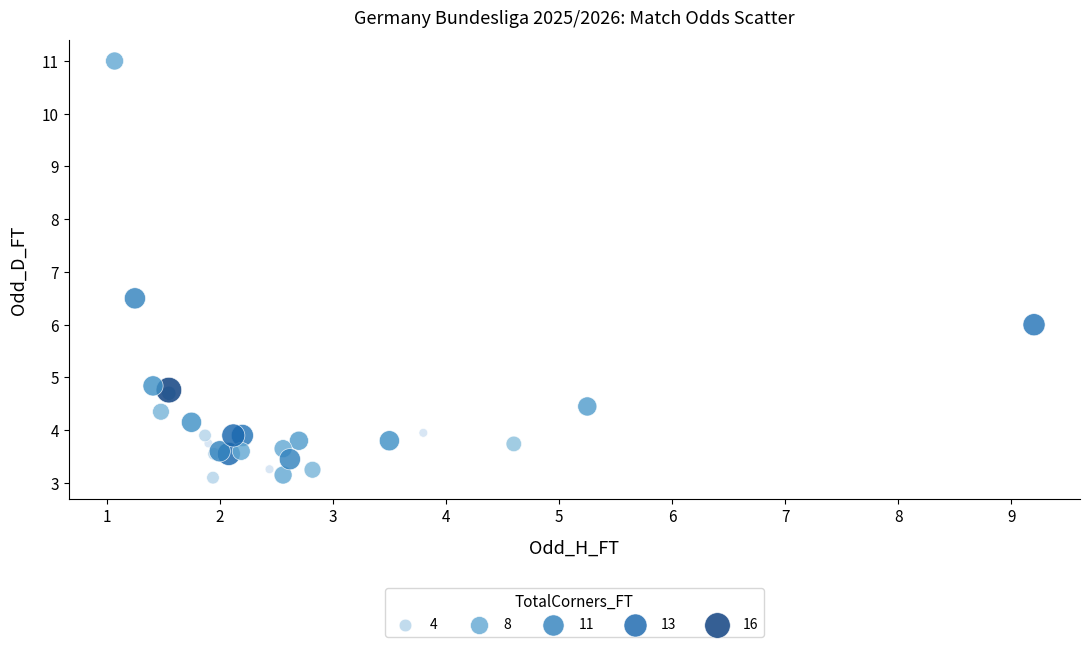

What Y value in the scatter plot is closest to 7?

6.5